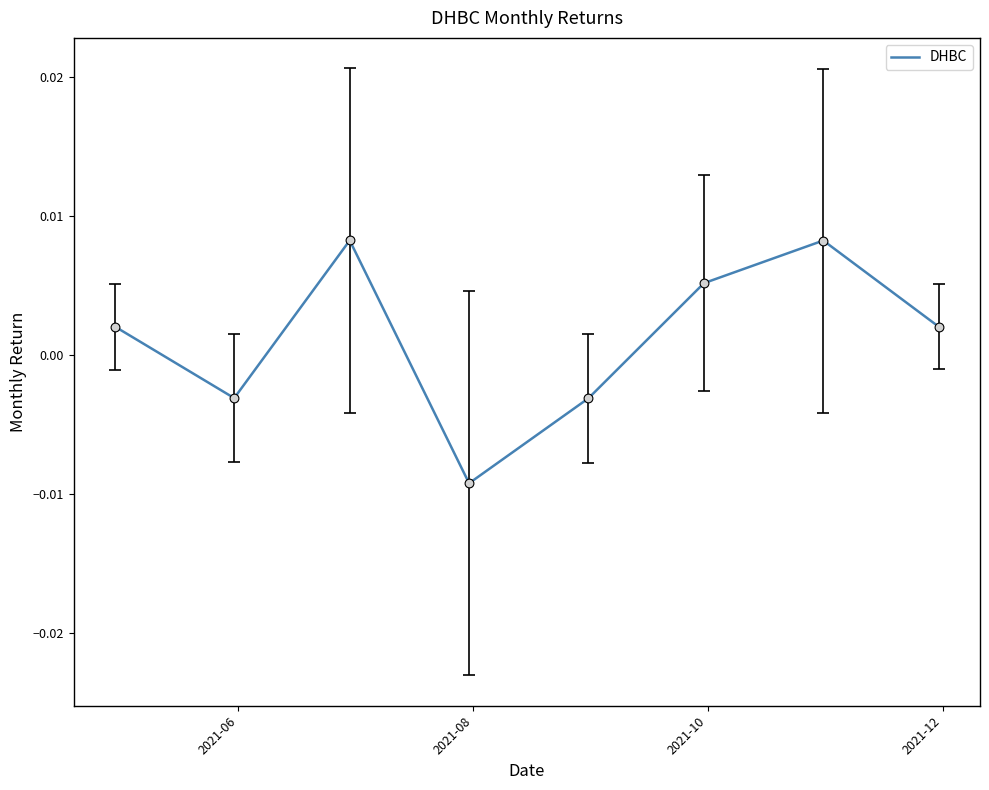

Count the values in the range 0 to 1.

5